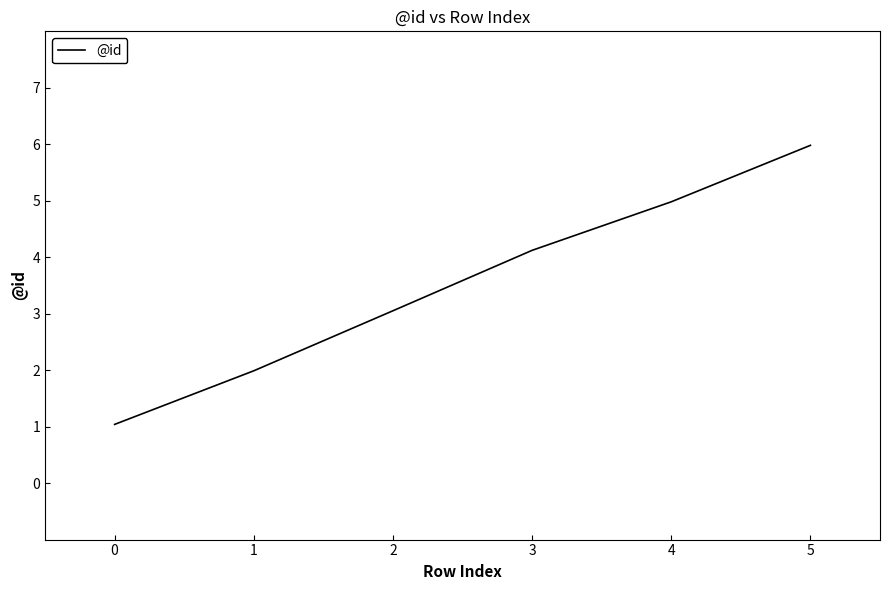

Between 4 and 3, which is larger?

4